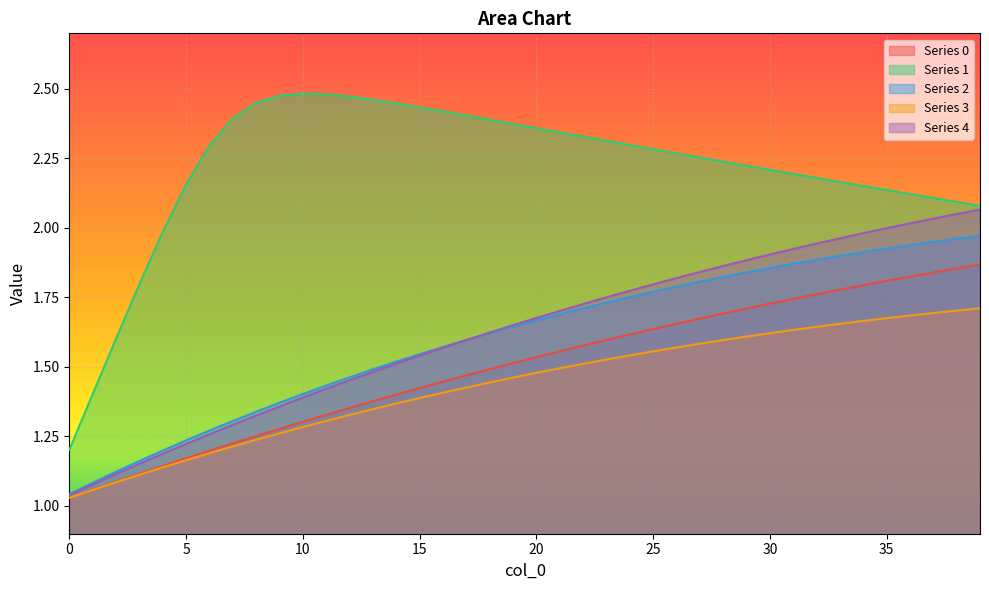

True or false: 4 and 0 intersect in this chart.

False